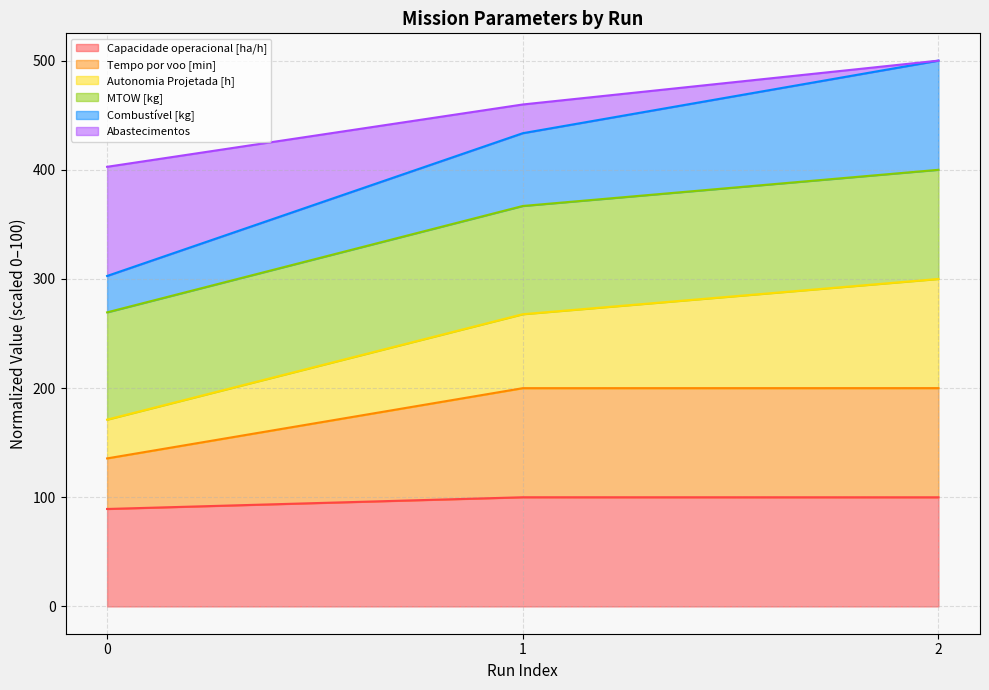

Which label corresponds to the largest value in the chart?

2